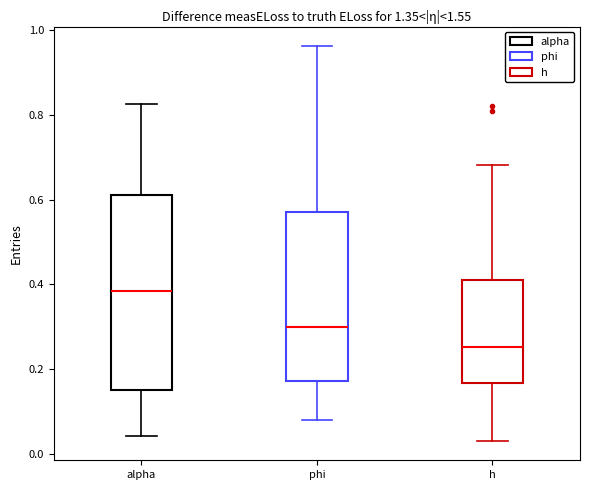

Where does the upper whisker of the box for h end on the y-axis? The values are not printed on the chart, so give them approximately, as read against the axis.

0.68